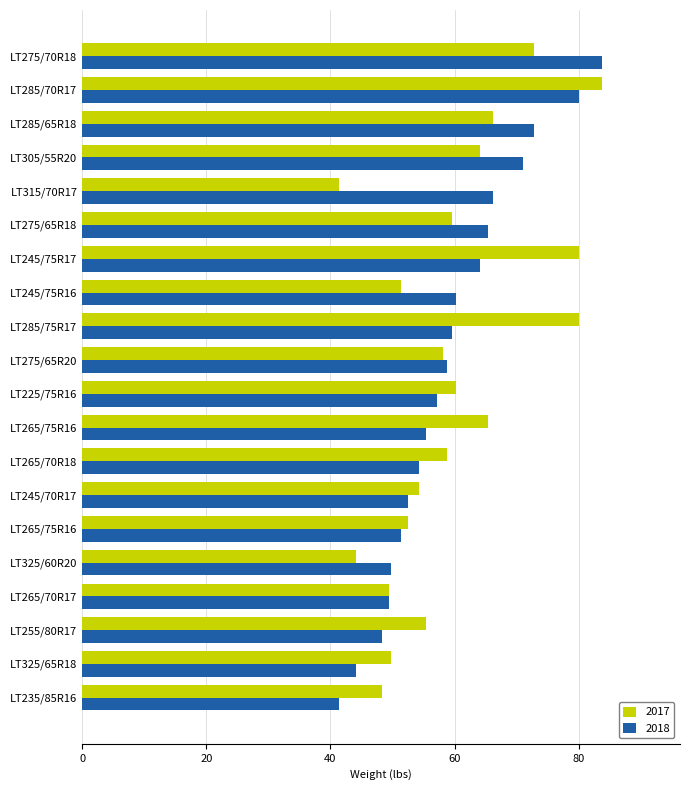

How many categories are shown in the chart?

20